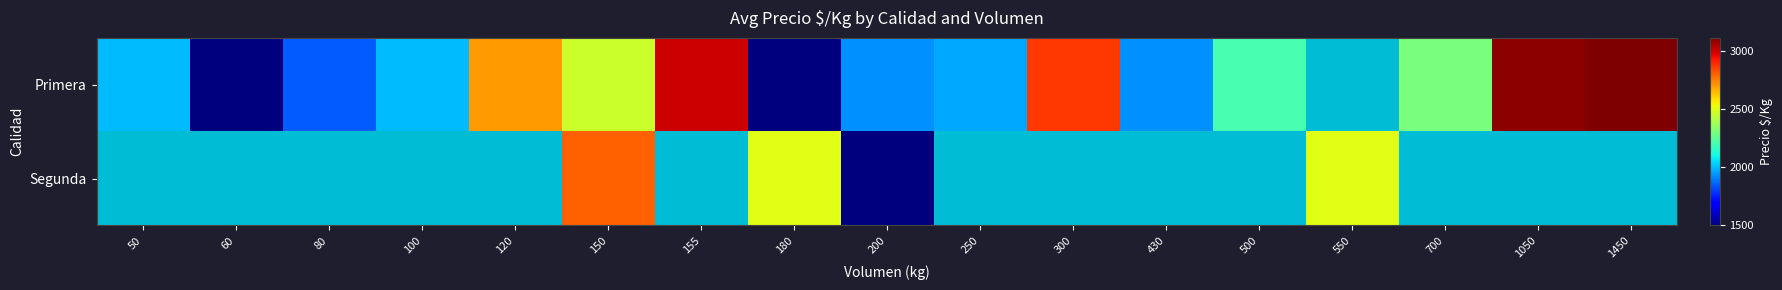

Count the number of categories in the chart.

17